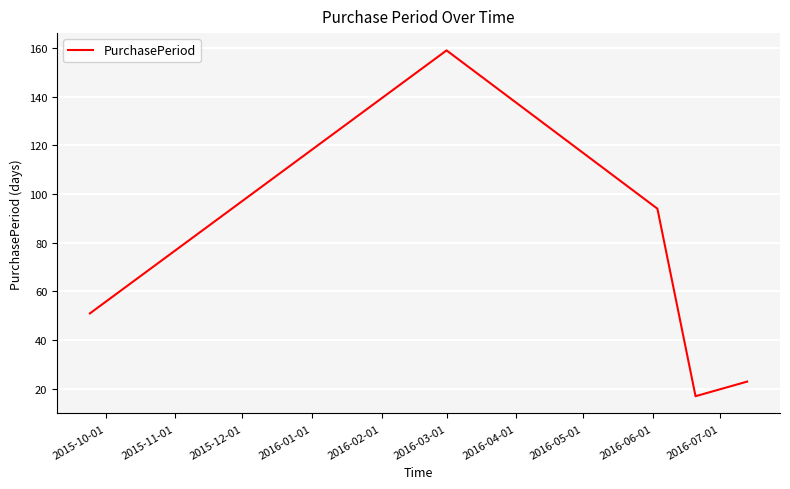

Is this an area chart (filled region under the line)?

No